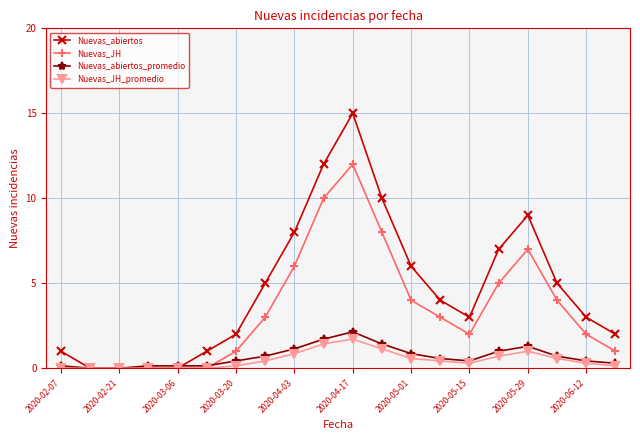

Which series has the largest total across all categories?

Nuevas_abiertos